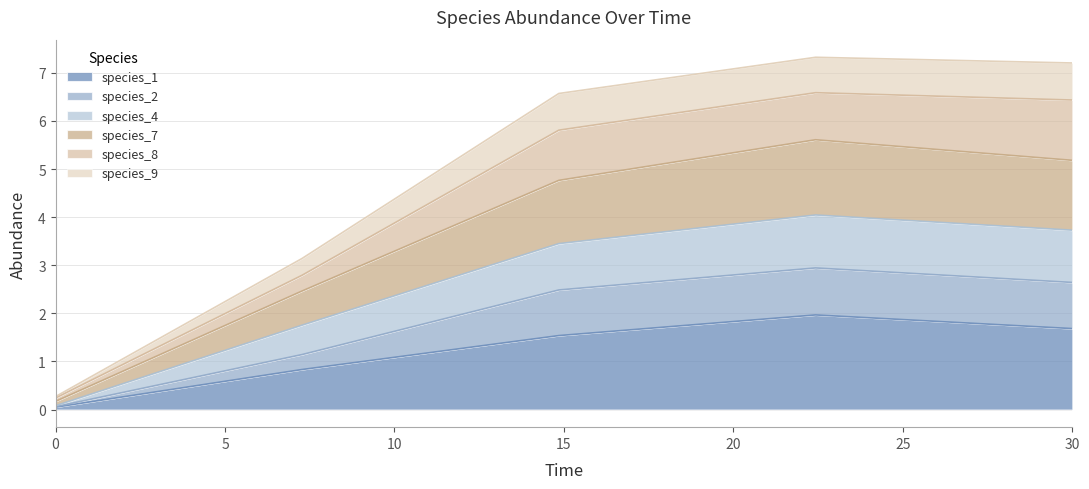

At which category does species_4 reach its first local peak?

22.424242424242426